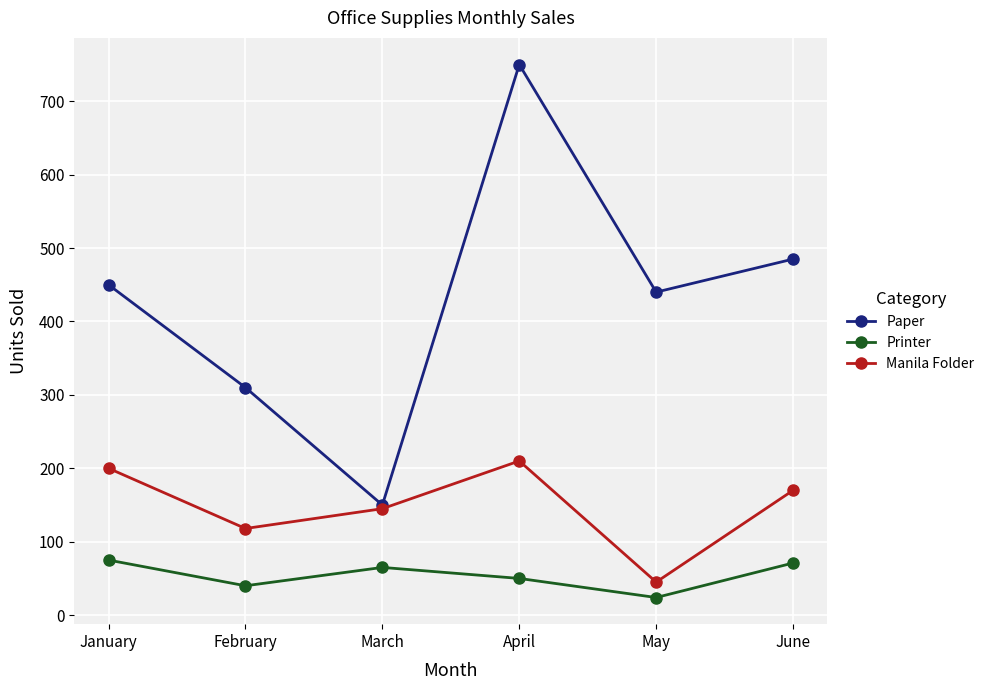

True or false: Printer and Paper intersect in this chart.

False